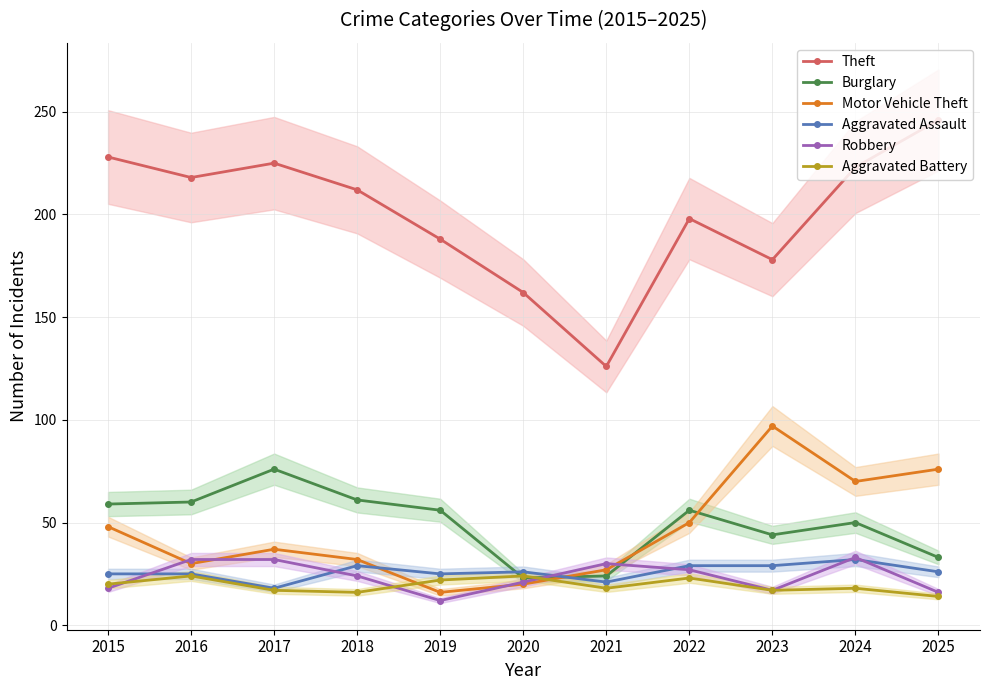

Does the chart display data point markers on the line(s)?

Yes